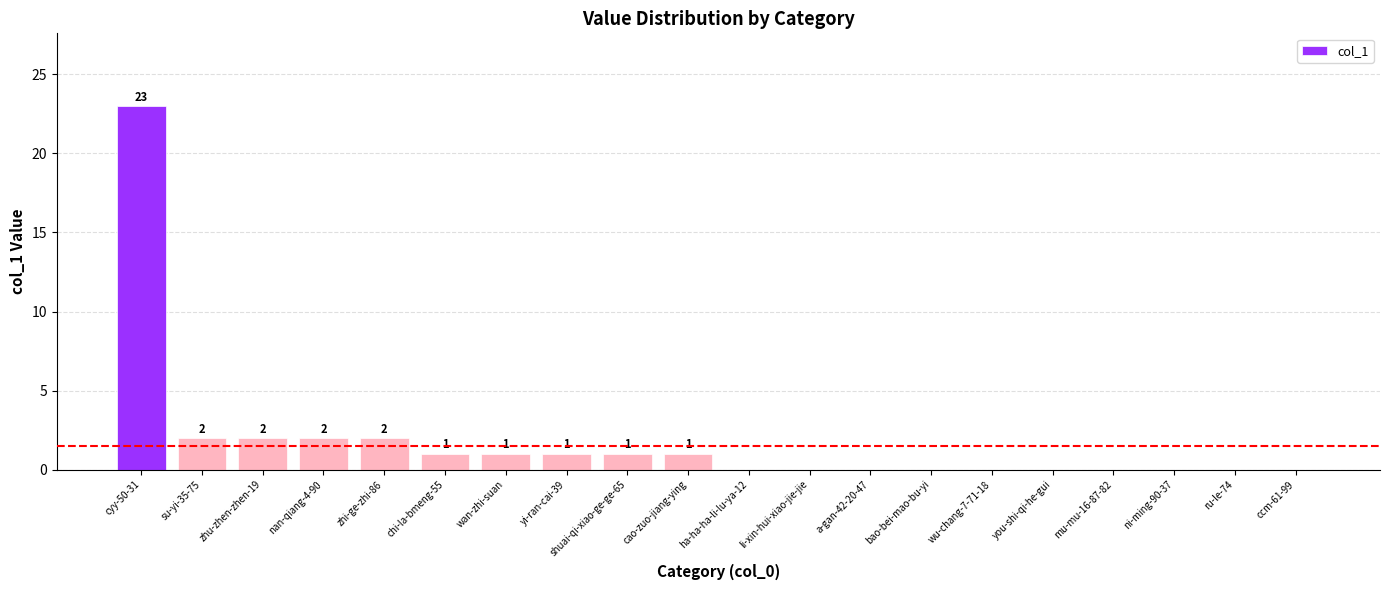

Which has a higher value, you-shi-qi-he-gui or zhi-ge-zhi-86?

zhi-ge-zhi-86